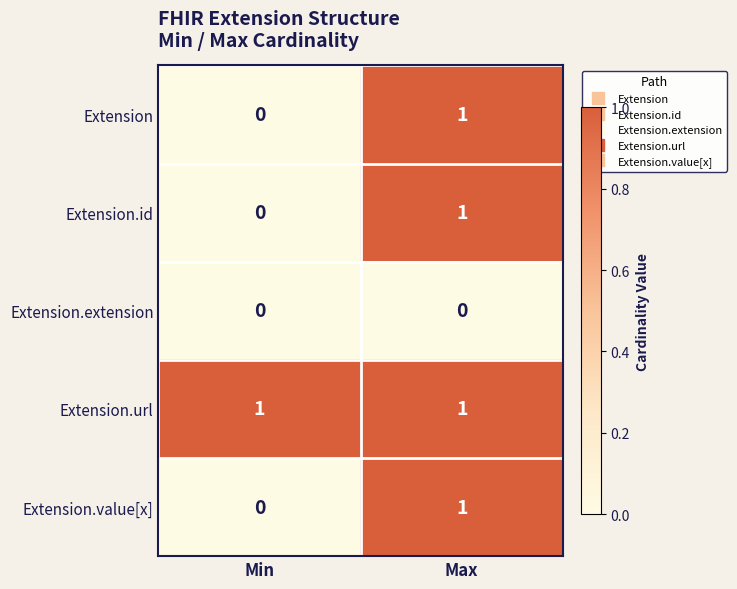

At which label does Extension.id reach its peak?

Max